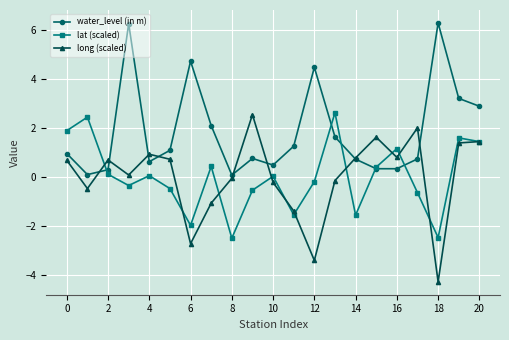

What is the value of the water_level (in m) point at the 15th from the left?

0.7